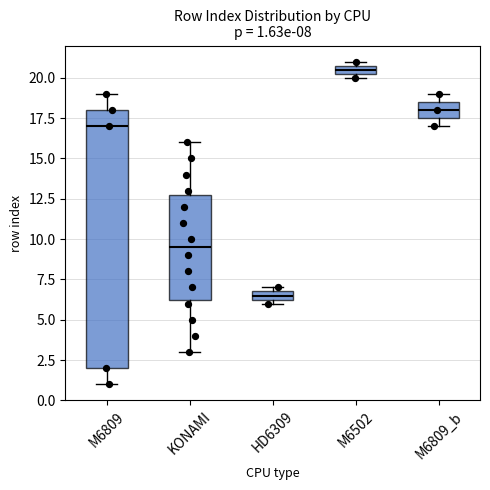

Comparing the boxes themselves (not the whiskers), which one is the tallest?

M6809